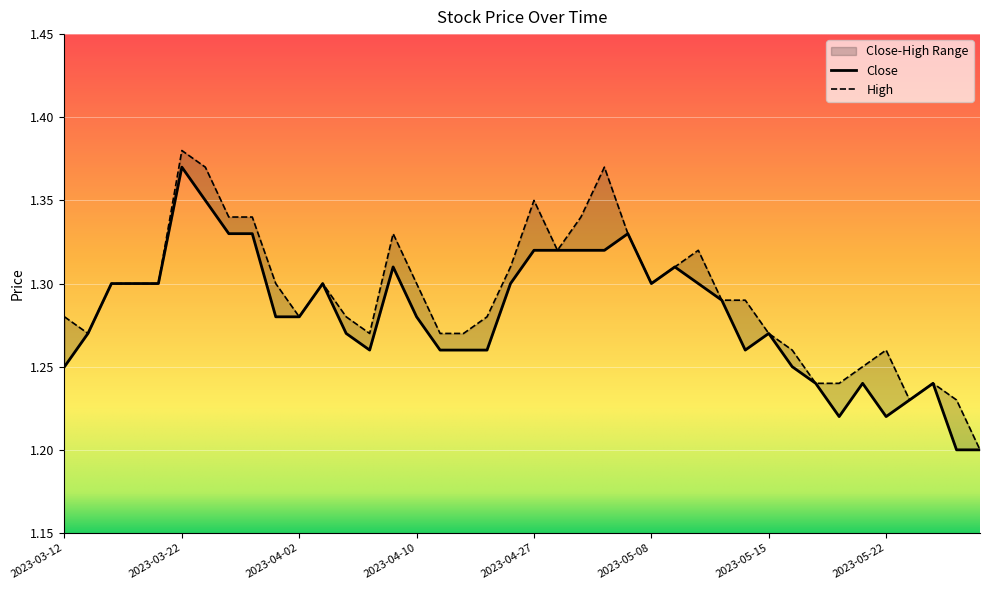

At which category is the sum across all series the highest?

2023-03-22